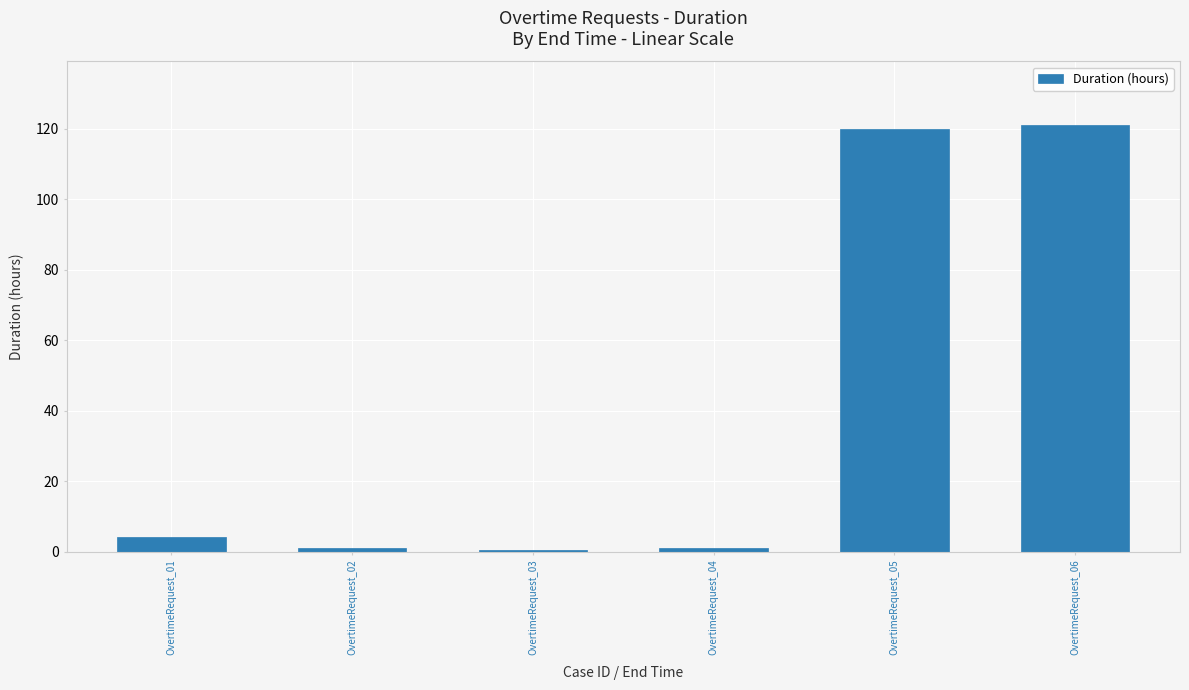

What is the smallest value displayed?

0.5